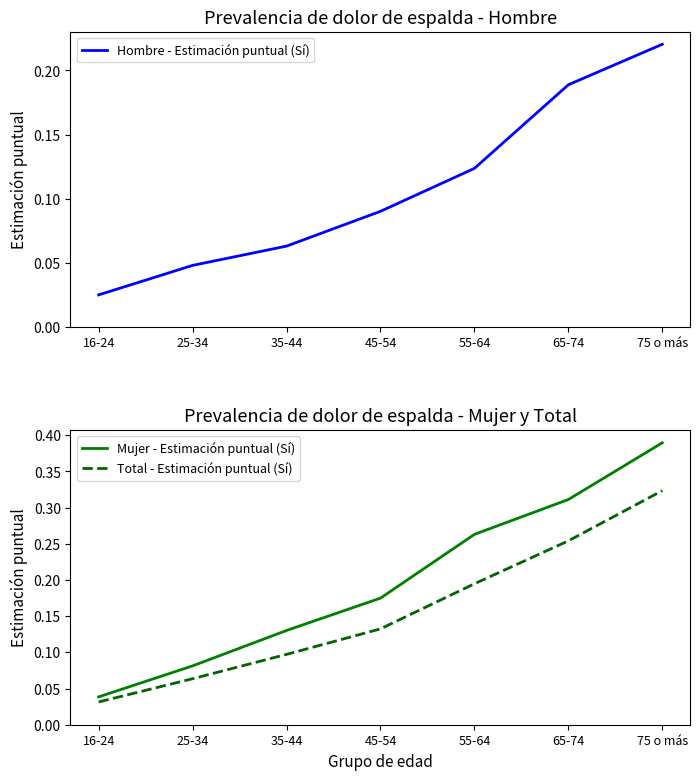

Is it true that Total - Estimación puntual (Sí) equals 0.3 at 75 o más?

True